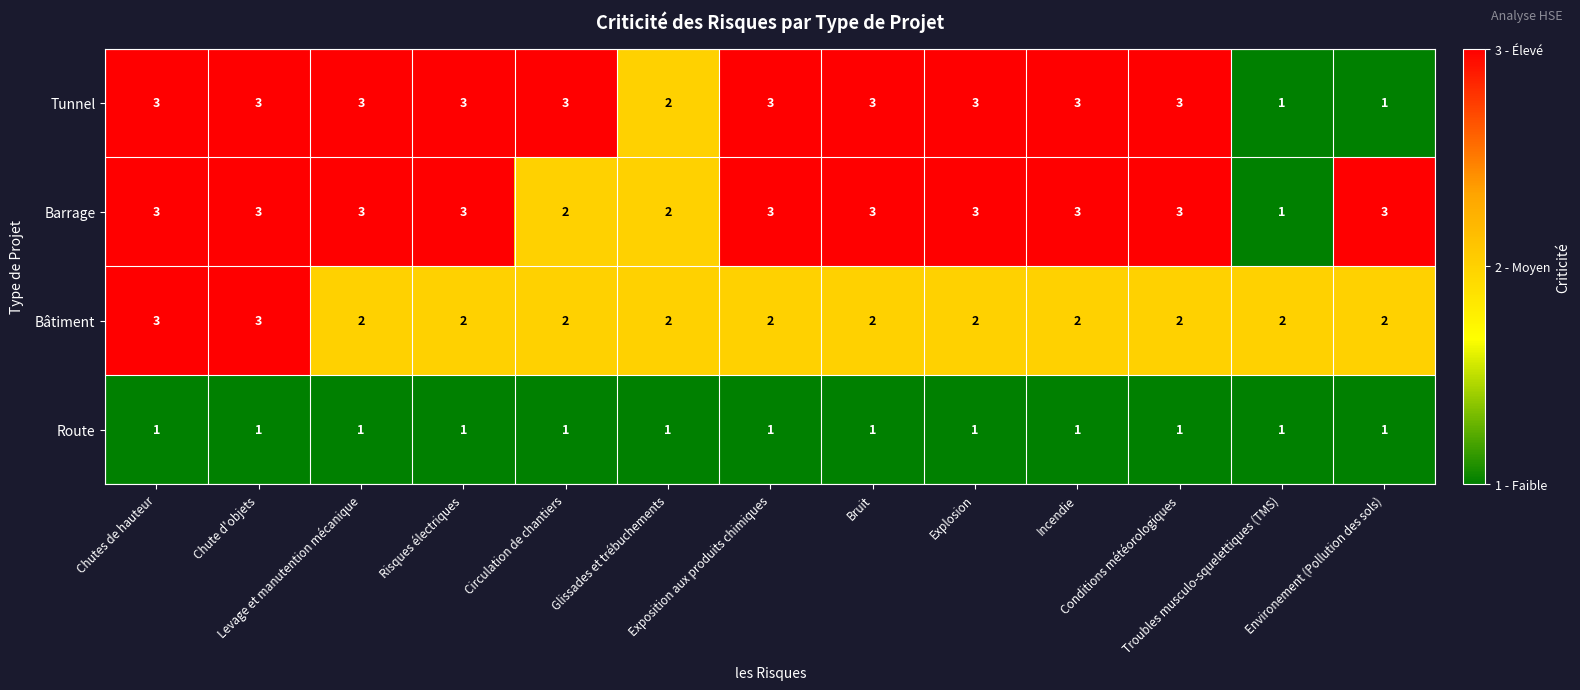

What is the maximum value shown in the chart?

3